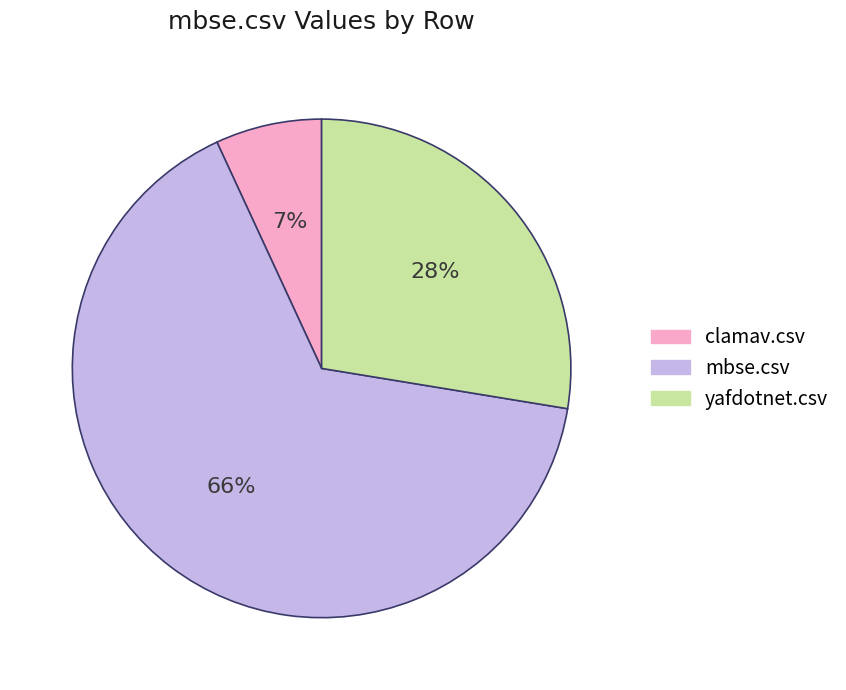

True or false: mbse.csv accounts for 78% of the total.

False